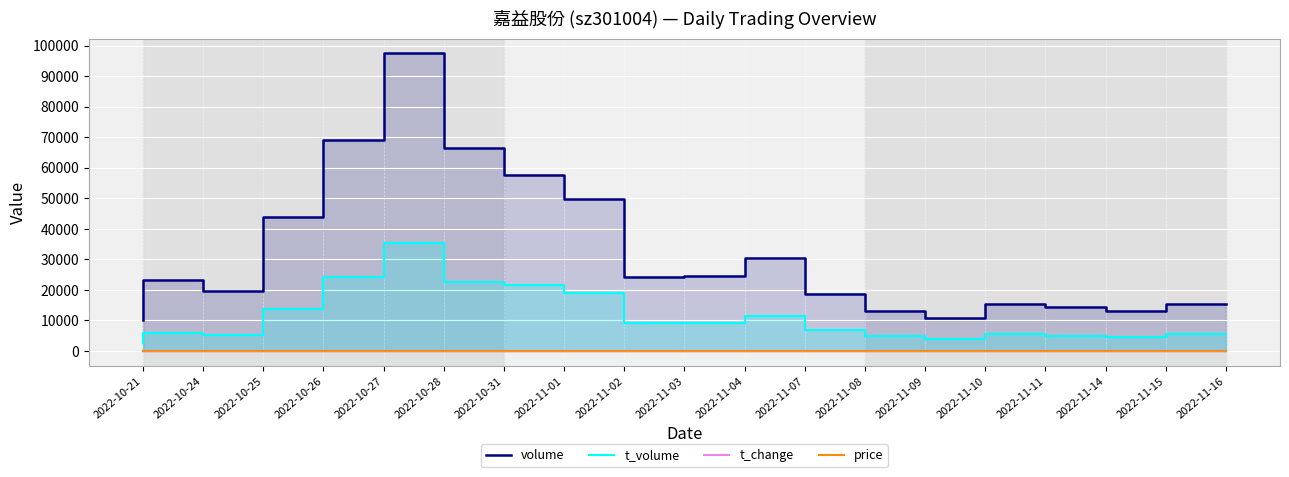

Is it true that price equals 14.5 at 2022-11-14?

False